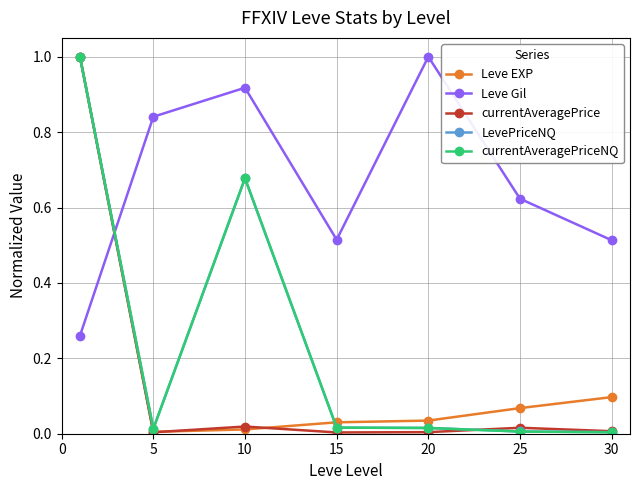

Which series has the largest total across all categories?

Leve Gil